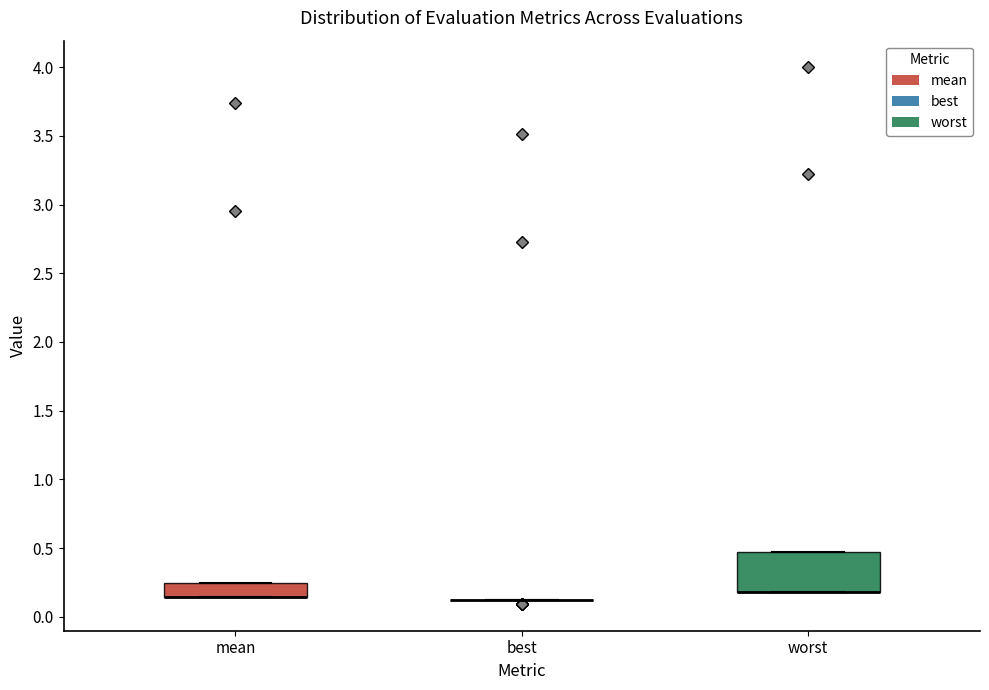

Reading left to right, transcribe this box plot: for each box, give where its median line is, the range the box spans, and where its two whiskers end, as read against the y-axis. The values are not printed on the chart, so give them approximately, as read against the axis.

mean: median 0.15 (drawn on the box's lower edge), box 0.15 to 0.25, whiskers 0.15 to 0.25
best: box collapsed to a line at 0.10, whiskers 0.10 to 0.10
worst: median 0.20 (drawn on the box's lower edge), box 0.20 to 0.45, whiskers 0.20 to 0.45